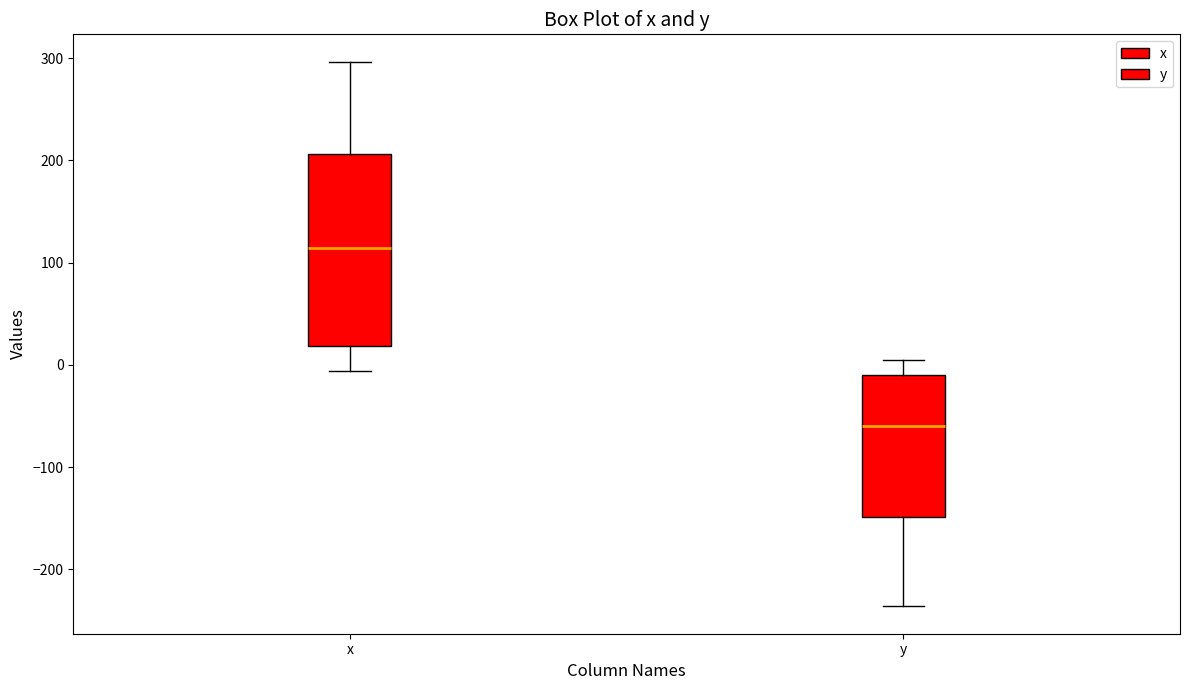

Which box has the highest median line?

x